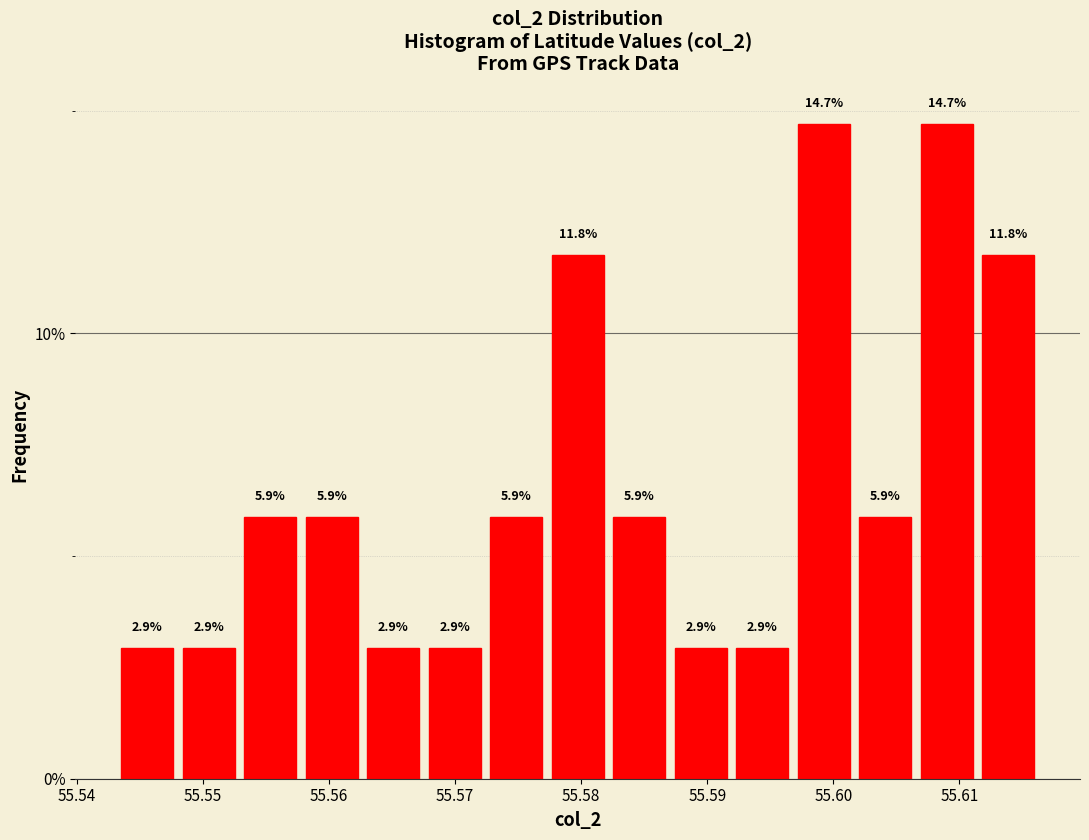

Reading left to right, list every bar in this chart as the range it spans on the x-axis followed by its height. The bar edges are not printed on the chart, so give them approximately, as read against the axis.

55.543 to 55.548: 2.9
55.548 to 55.553: 2.9
55.553 to 55.558: 5.9
55.558 to 55.563: 5.9
55.563 to 55.568: 2.9
55.568 to 55.572: 2.9
55.572 to 55.577: 5.9
55.577 to 55.582: 11.8
55.582 to 55.587: 5.9
55.587 to 55.592: 2.9
55.592 to 55.597: 2.9
55.597 to 55.602: 14.7
55.602 to 55.607: 5.9
55.607 to 55.611: 14.7
55.611 to 55.616: 11.8